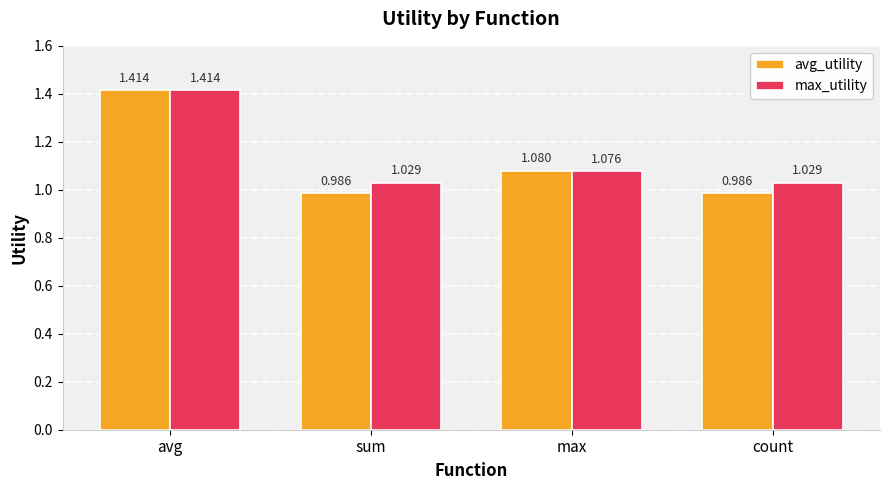

Which category has the highest value across all series?

avg